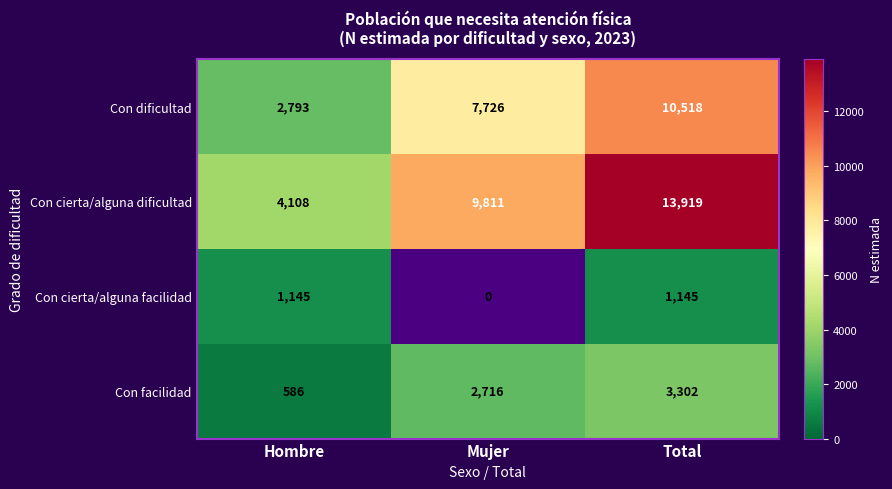

What is the sum of all Con dificultad values?

21037.0